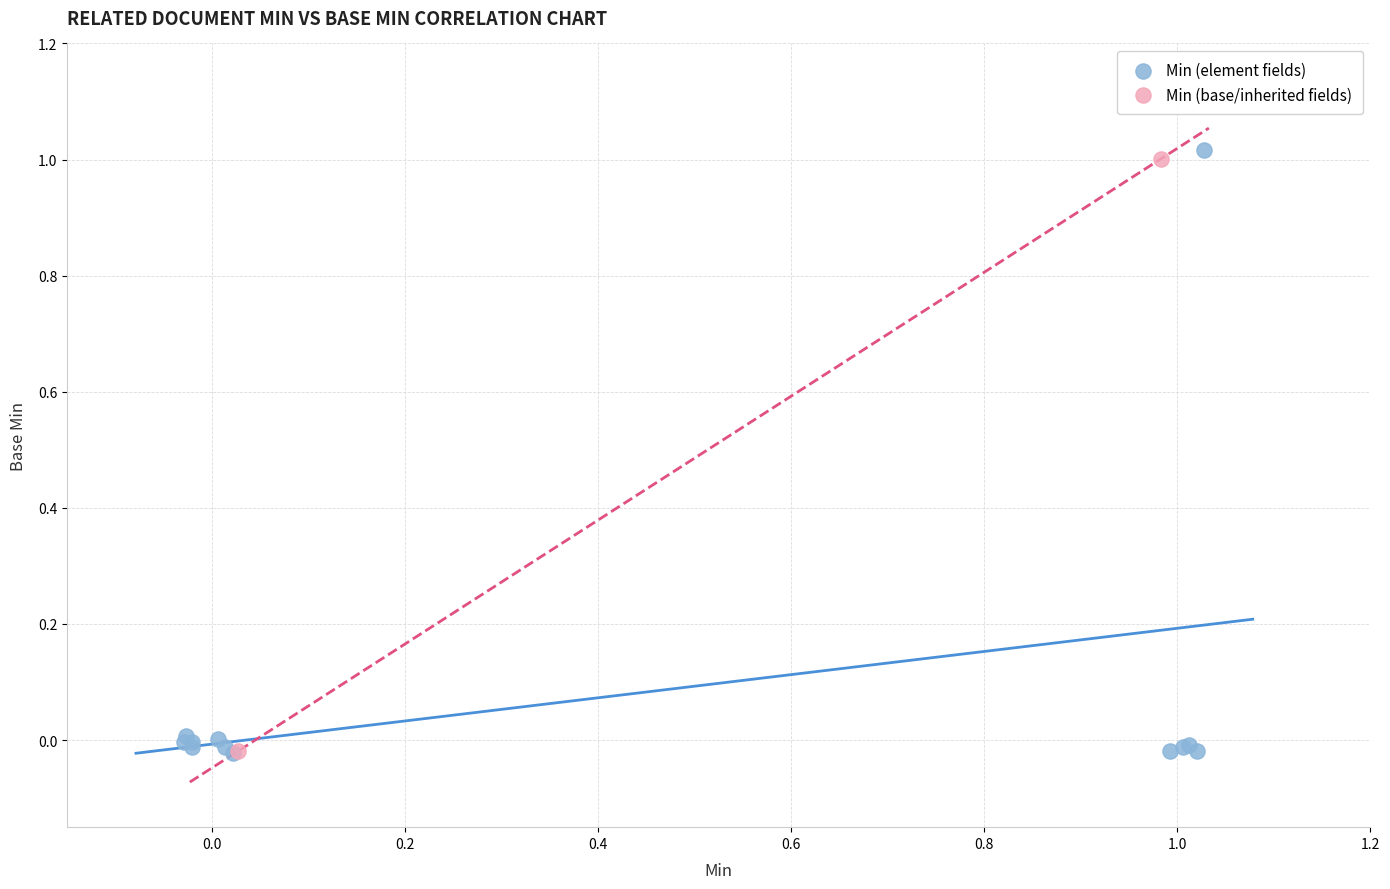

Which series reaches the maximum Y coordinate?

Min (element fields)